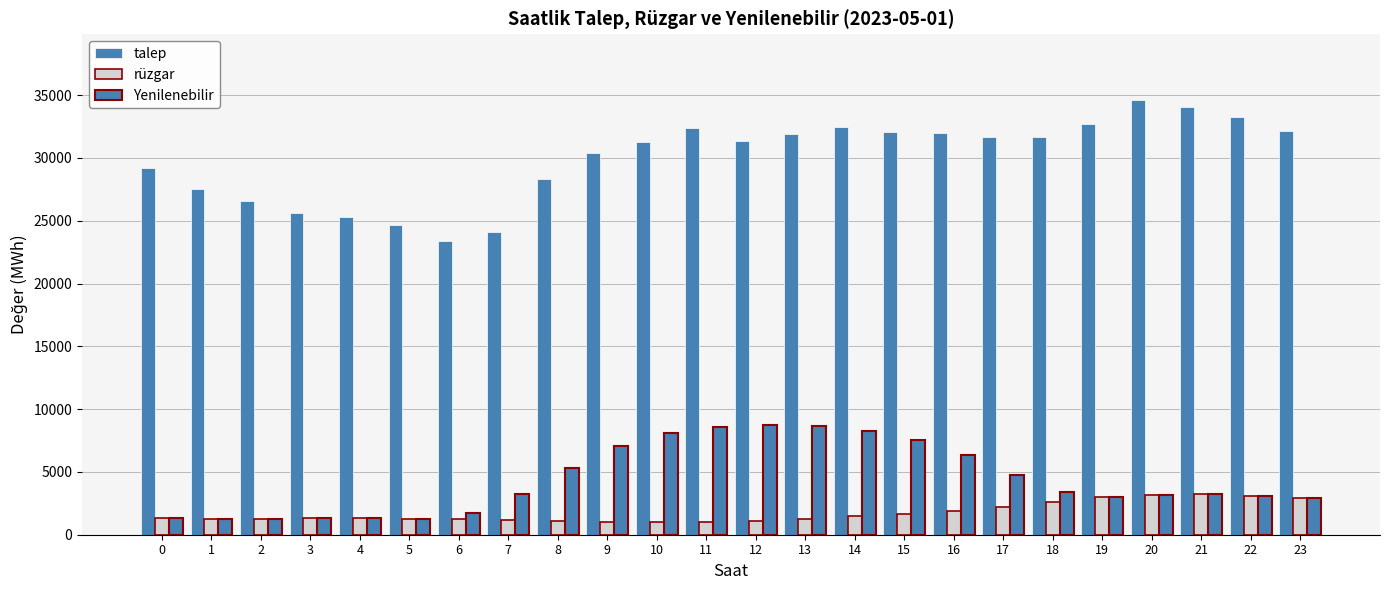

Read the Yenilenebilir value at 2.

1272.6